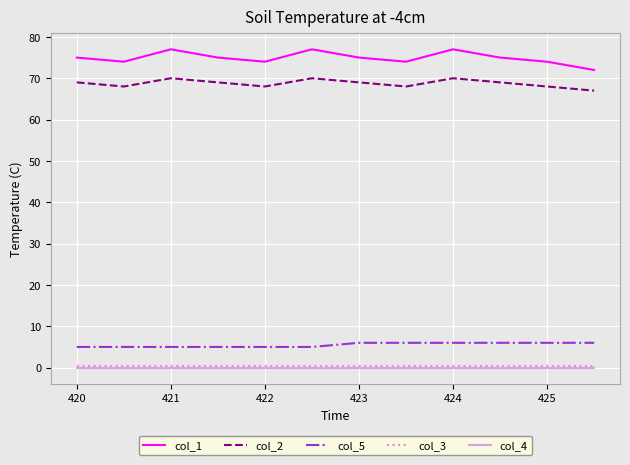

Which series has the largest range (max minus min)?

col_1